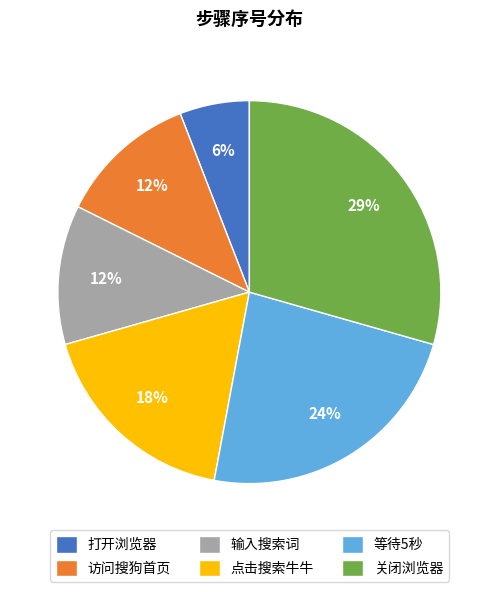

Which slice is the largest?

关闭浏览器